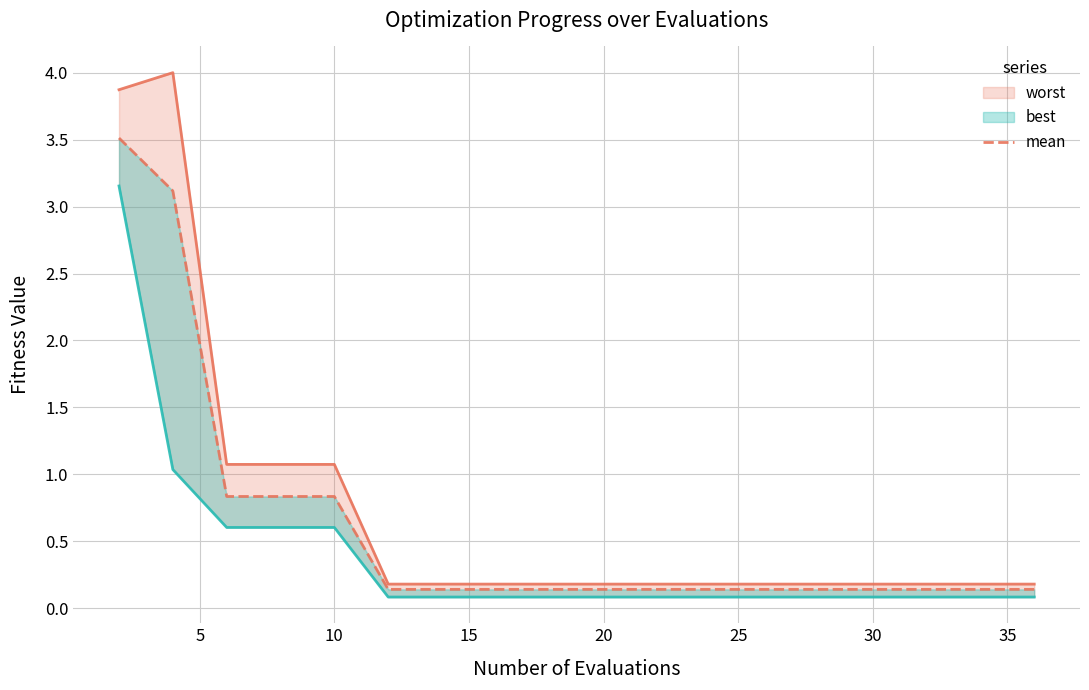

Rank the series by their average value, from lowest to highest.

best, mean, worst